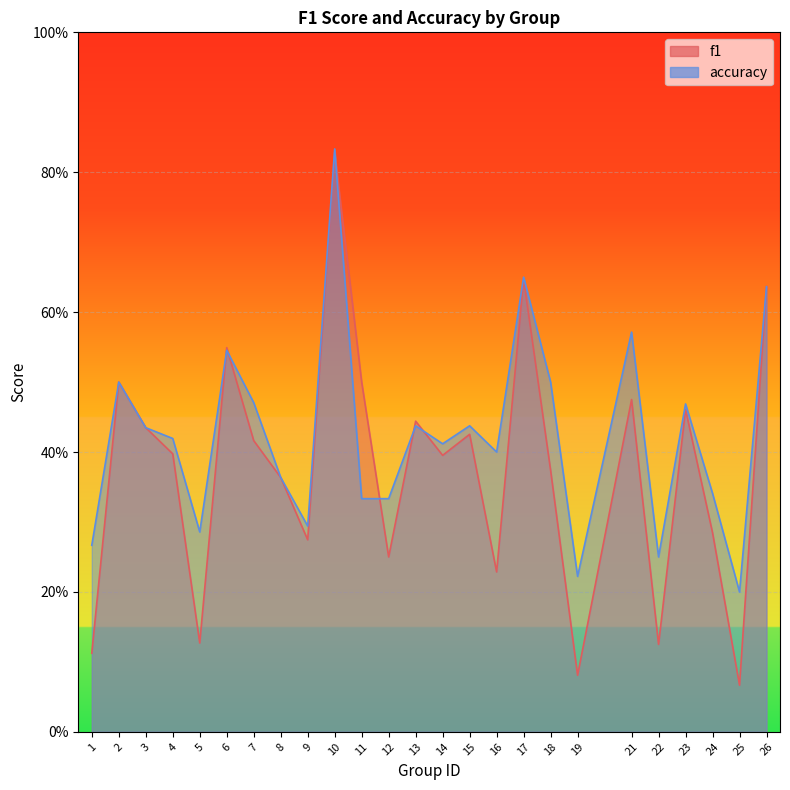

At which category is the sum across all series the highest?

10